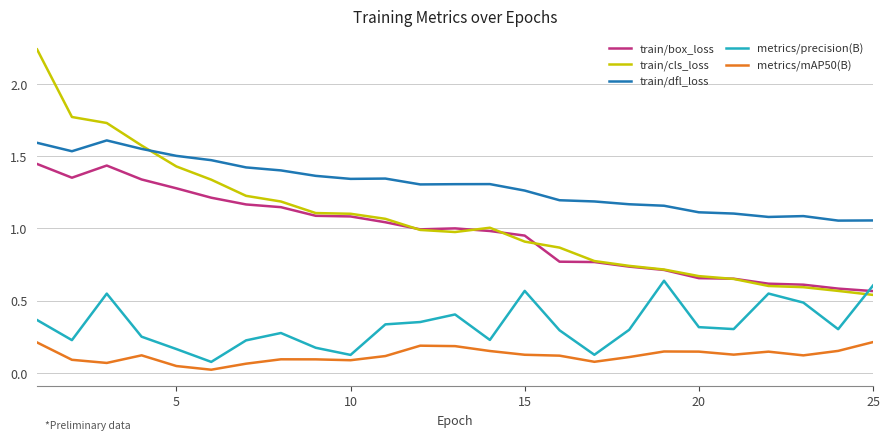

True or false: metrics/mAP50(B) and train/dfl_loss intersect in this chart.

False